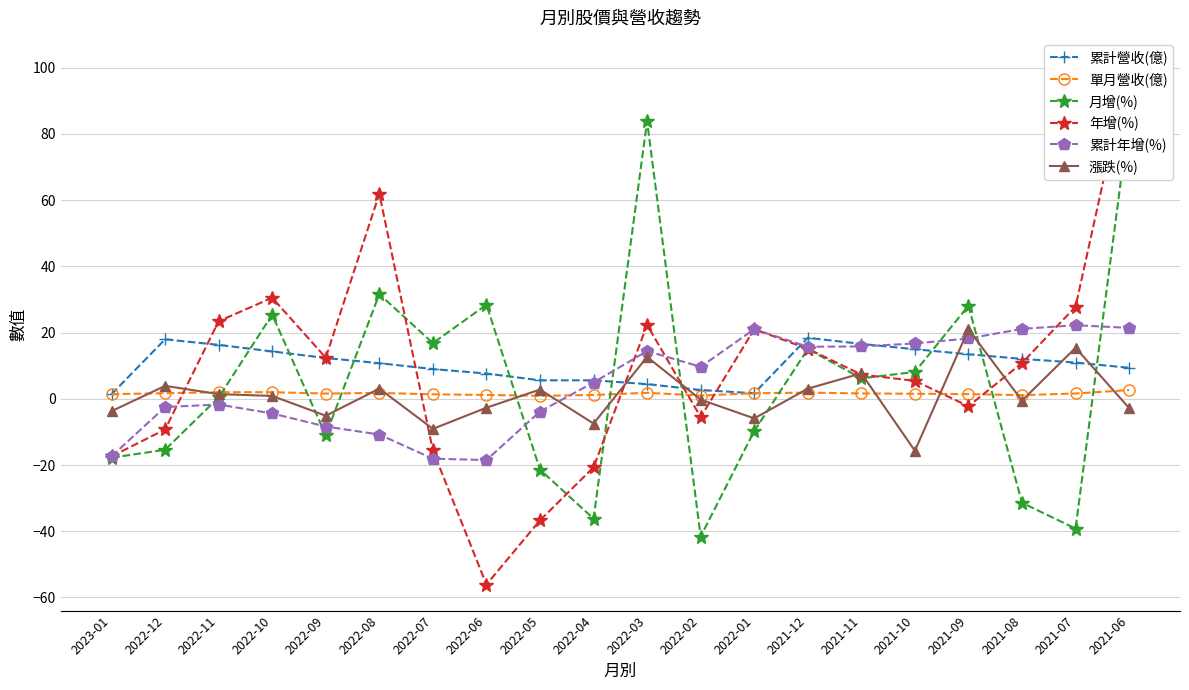

Which series has the largest total across all categories?

累計營收(億)